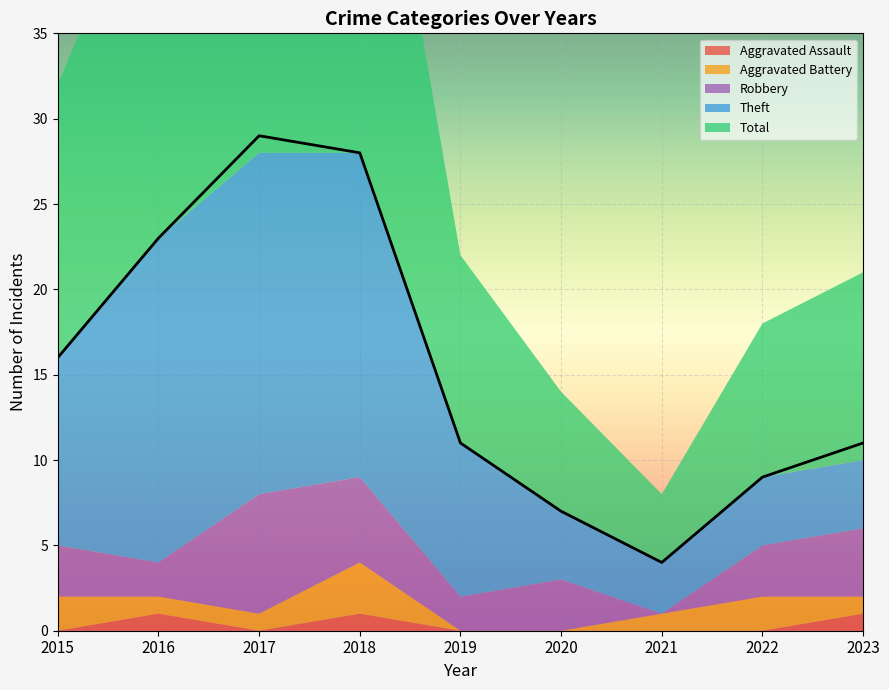

Where is the first local maximum for Aggravated Battery?

2018